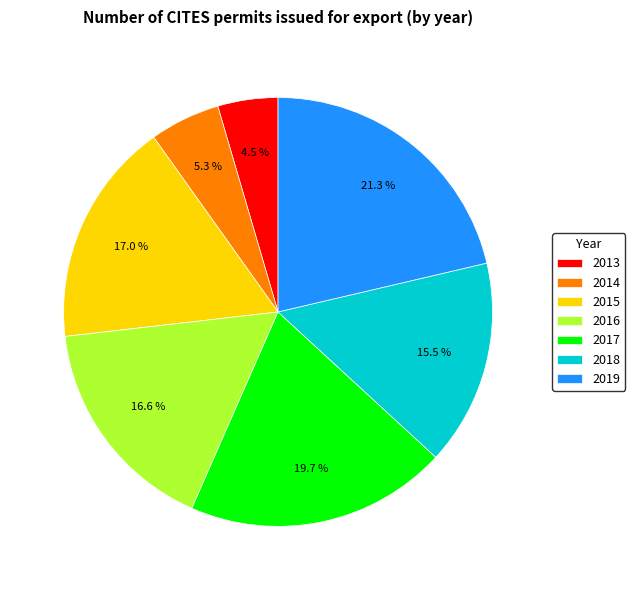

Is there any slice that represents more than half of the pie?

No